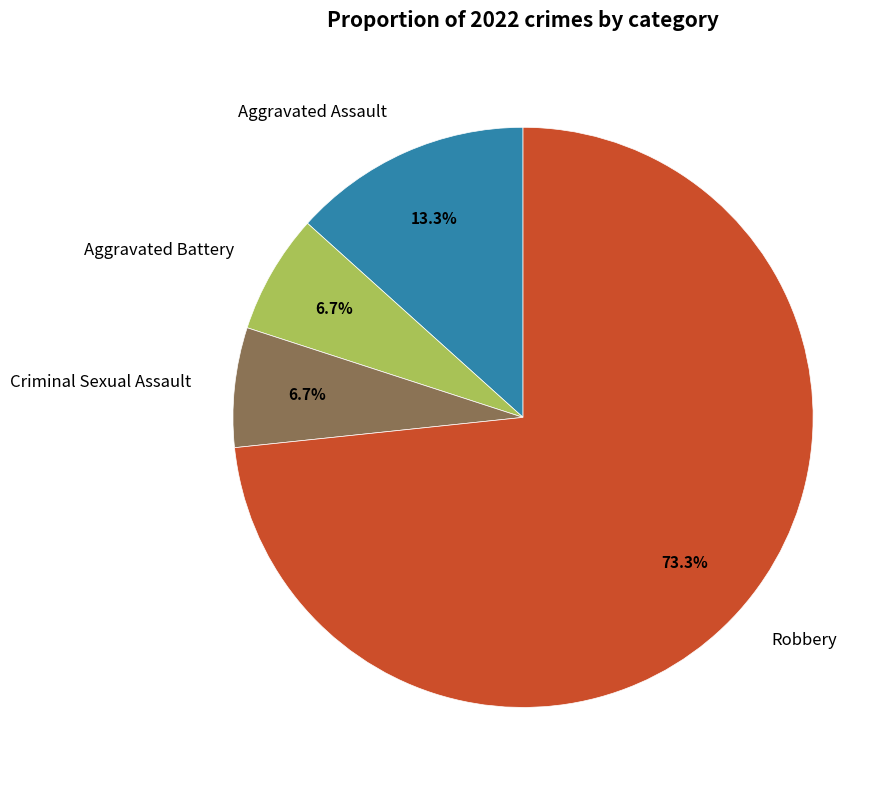

Is there any slice that represents more than half of the pie?

Yes